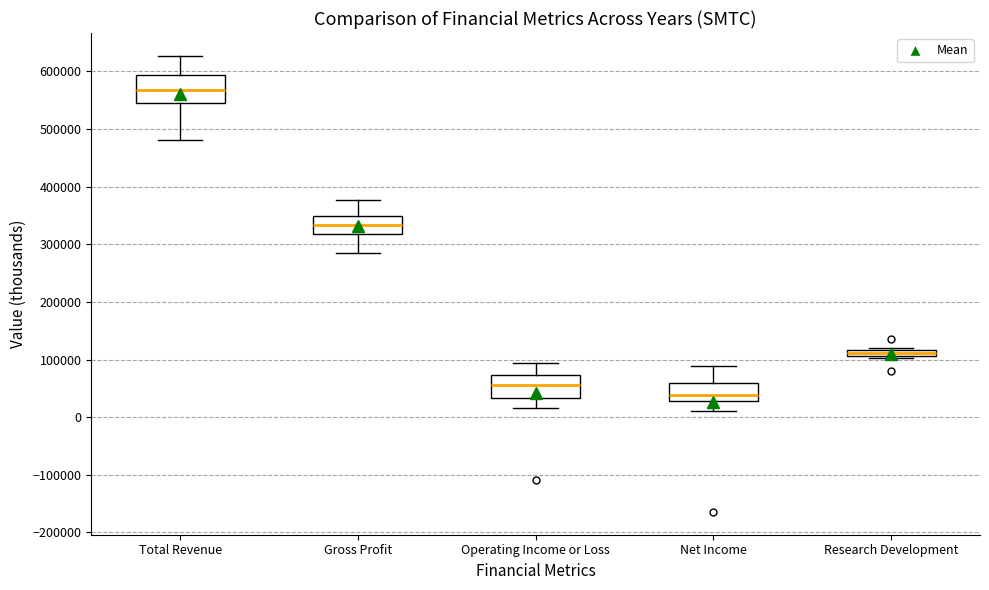

Which box's median line is the highest?

Total Revenue